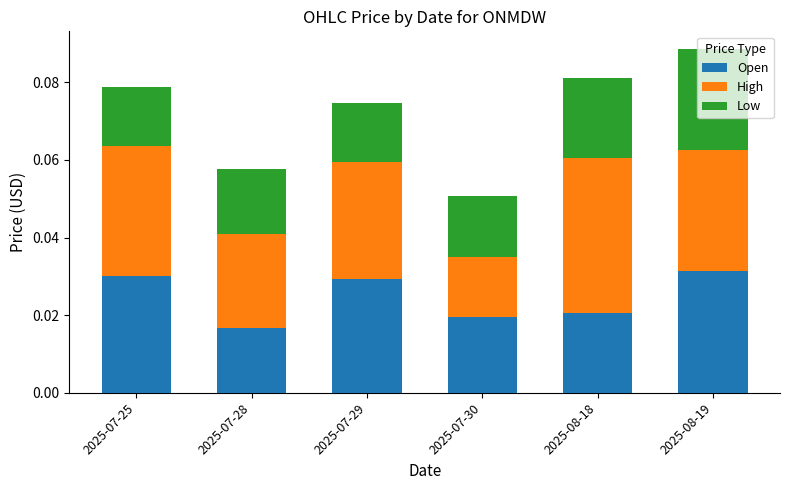

Count the Open values in the range 0 to 1.

6